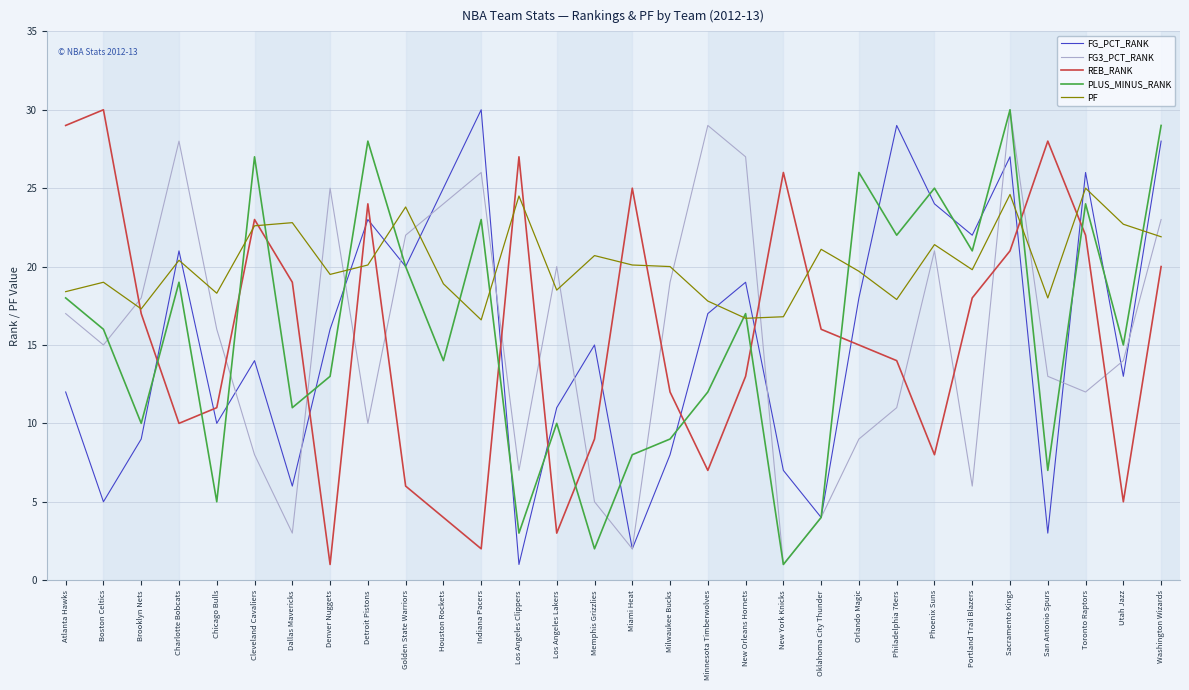

Is it true that PF equals 16.7 at New Orleans Hornets?

True